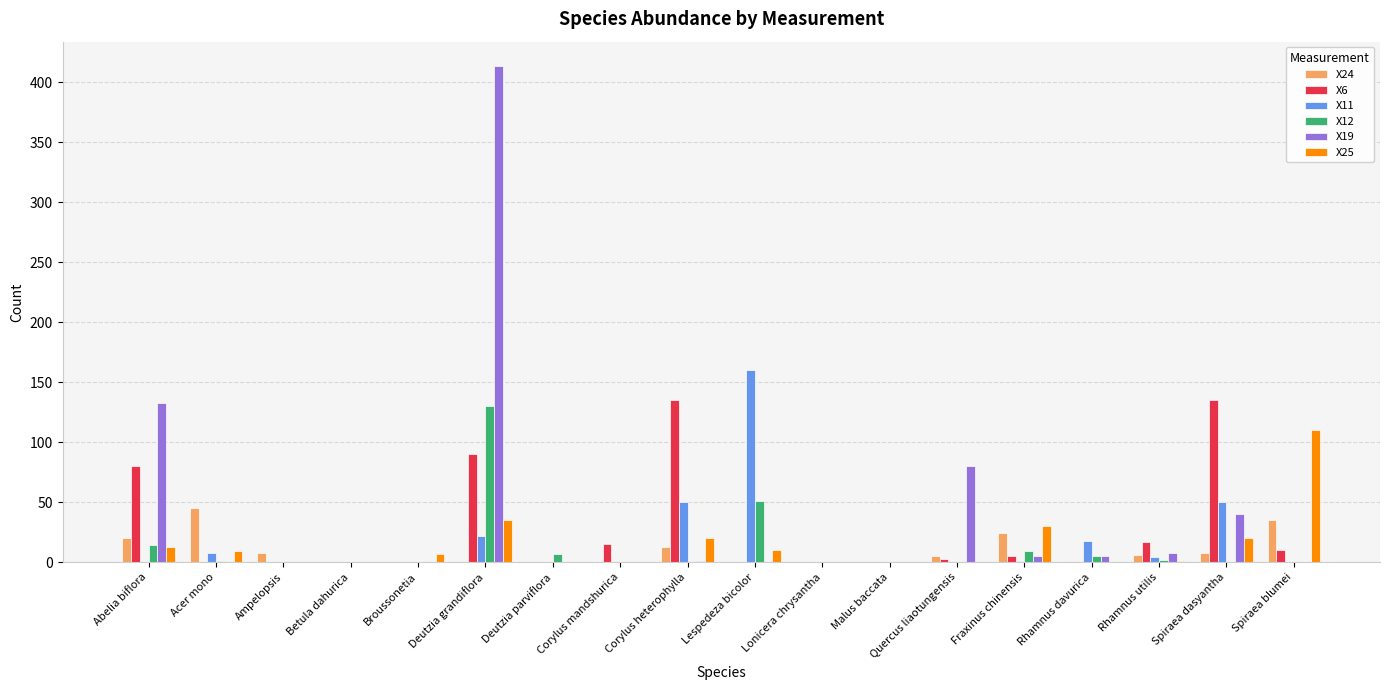

The value of X12 at Spiraea dasyantha is 0. True or false?

True